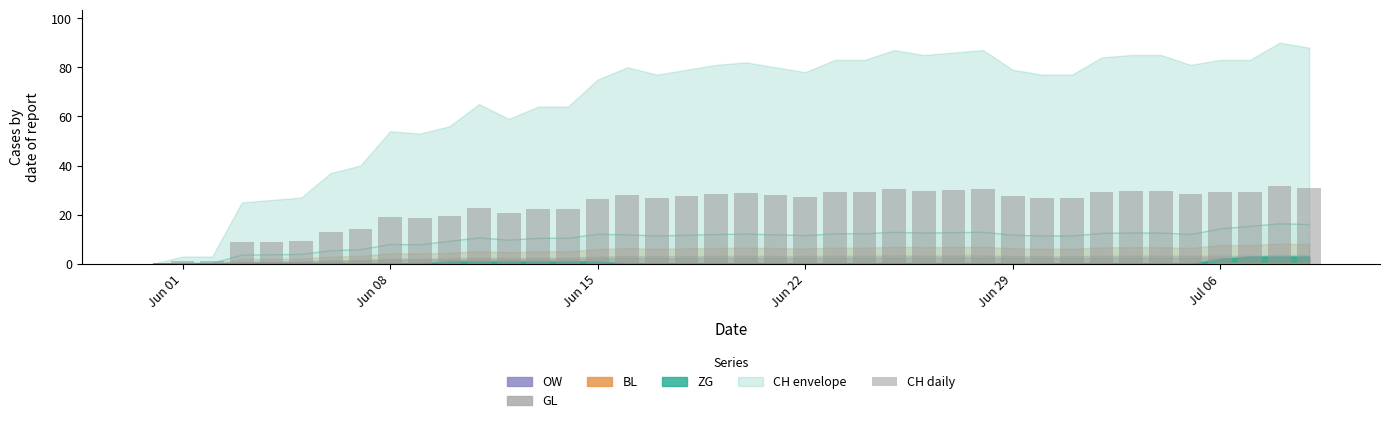

Count the number of categories in the chart.

40